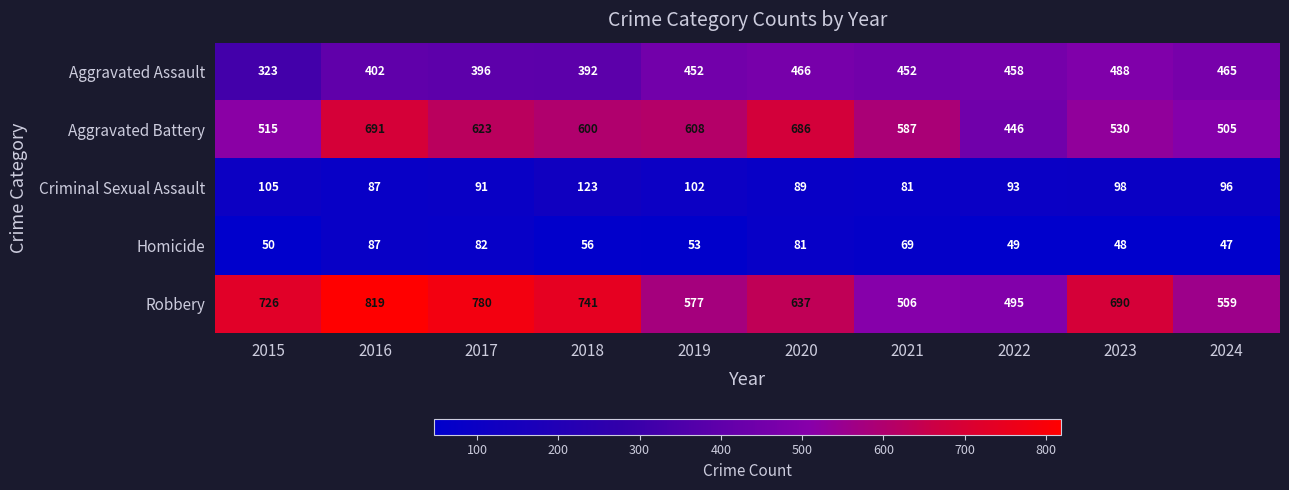

Which series has the widest spread of values?

Robbery